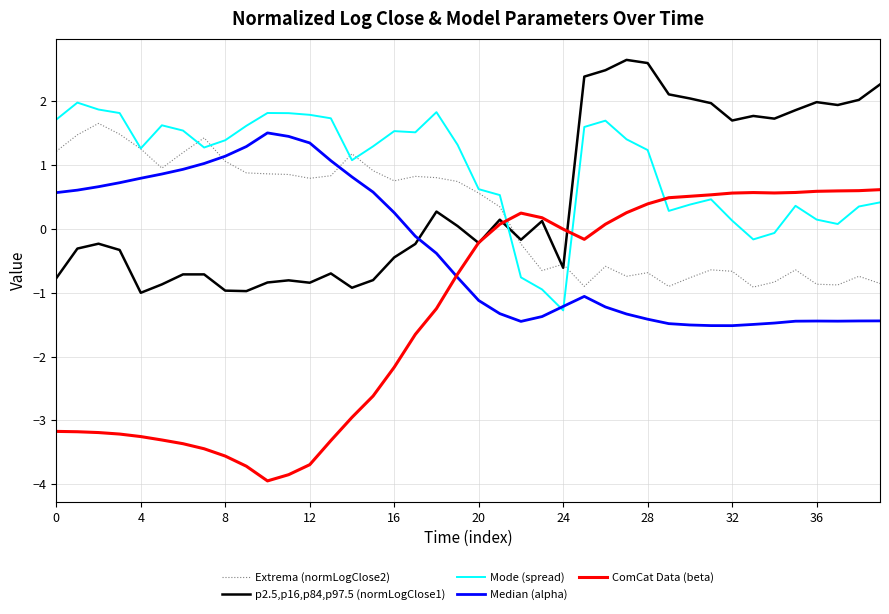

What is the minimum value shown in the chart?

-3.9